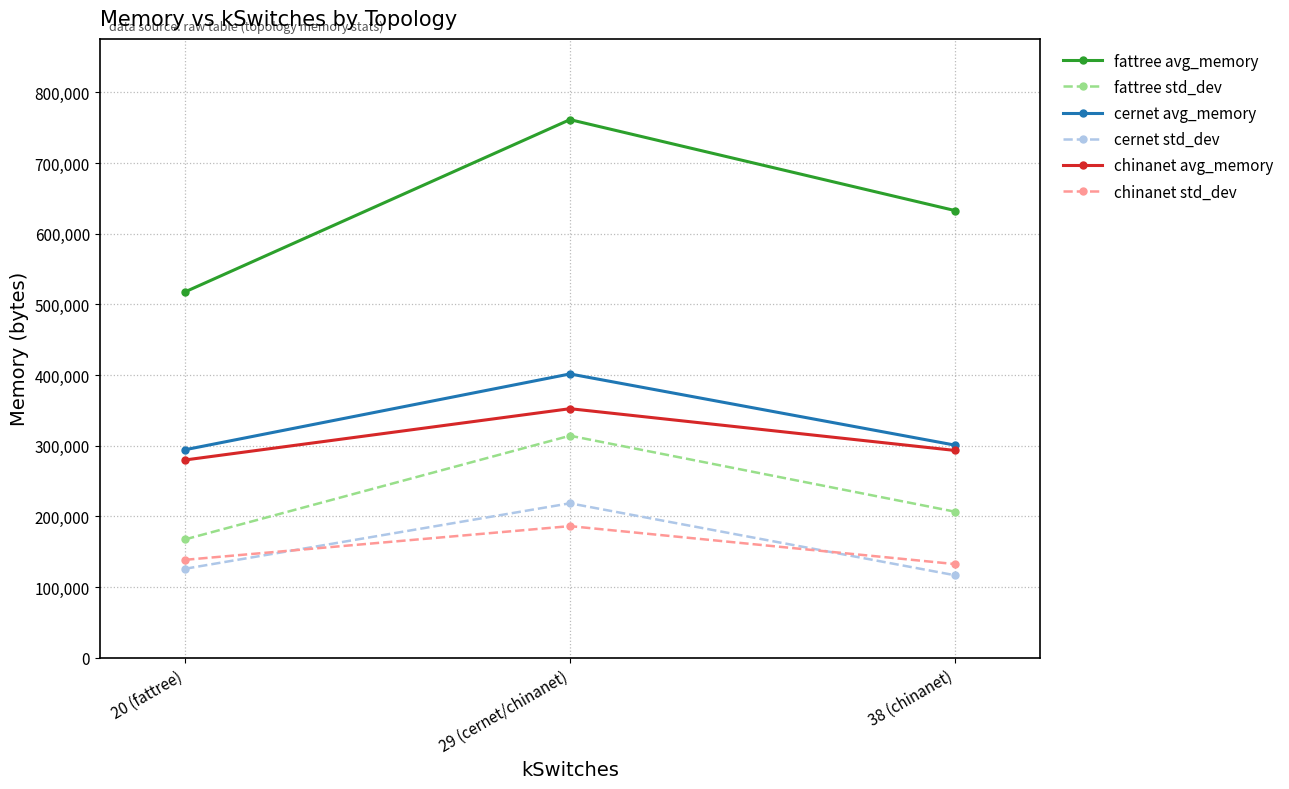

List the labels in order of fattree avg_memory value, largest first.

29 (cernet/chinanet), 38 (chinanet), 20 (fattree)